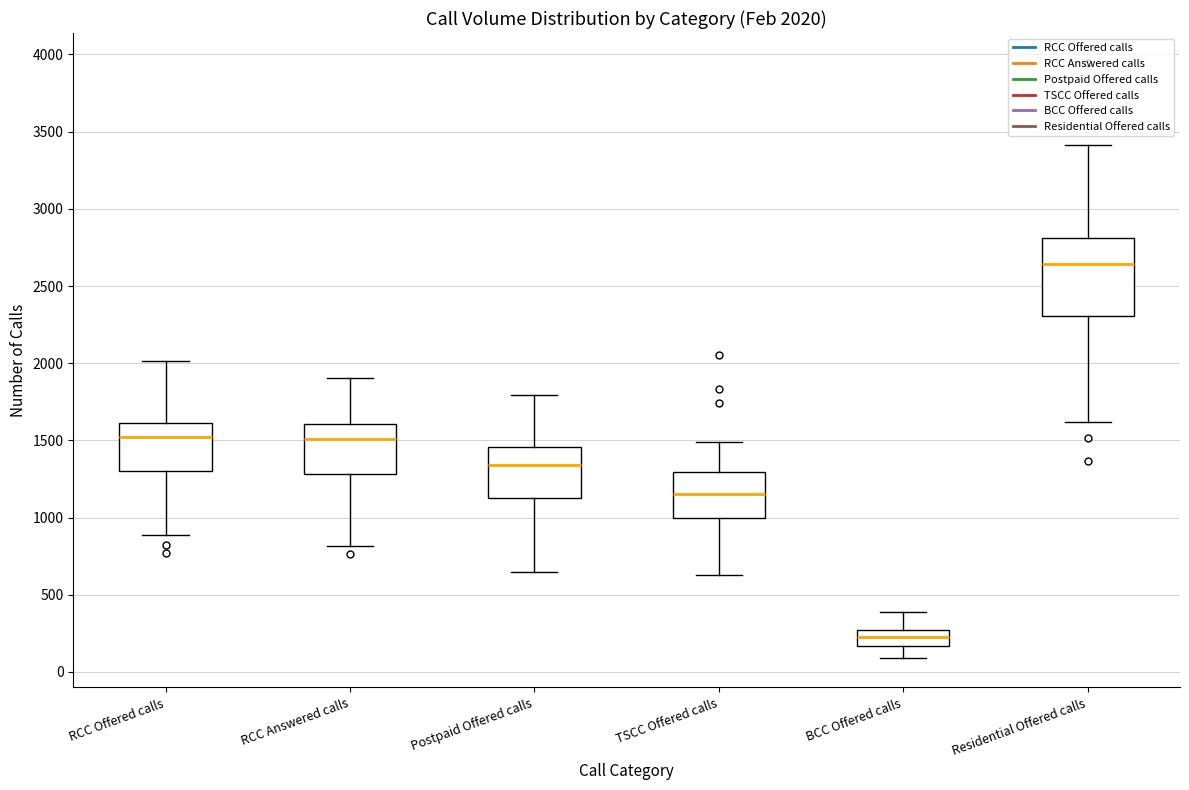

Which box is the tallest, from its lower edge to its upper edge?

Residential Offered calls